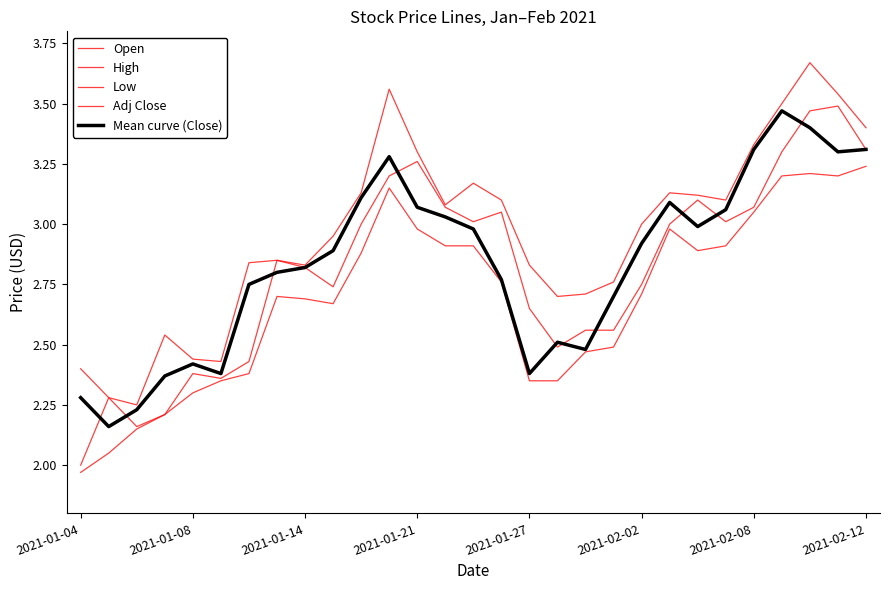

Does the chart have visible grid lines?

No